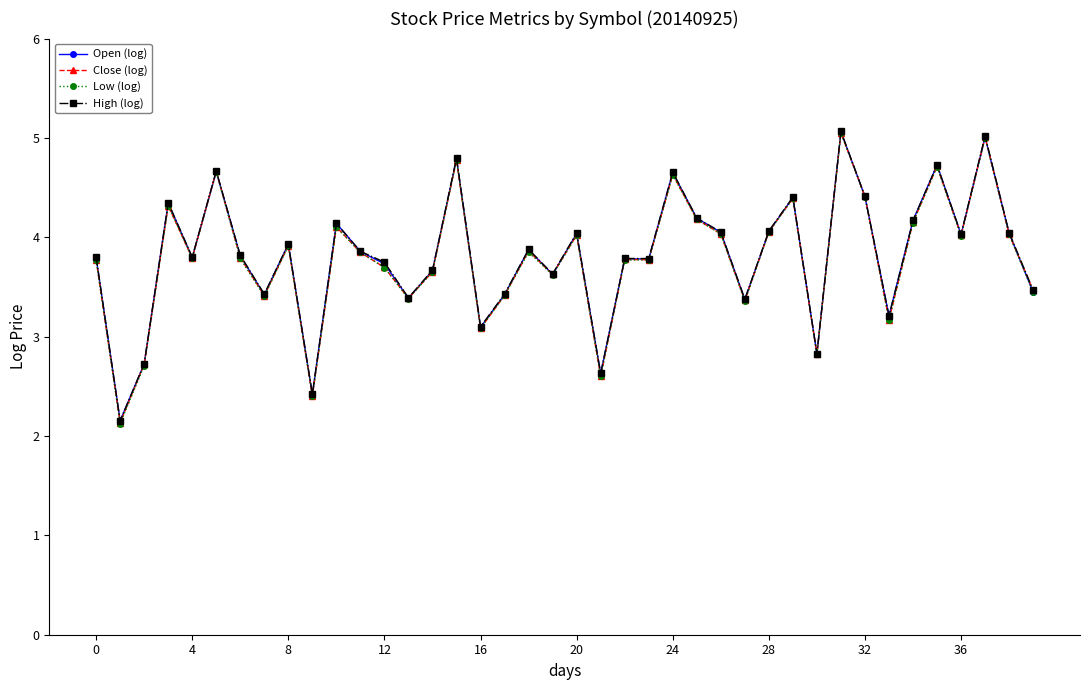

What is the value of the Close (log) point at the 17th from the left?

3.1